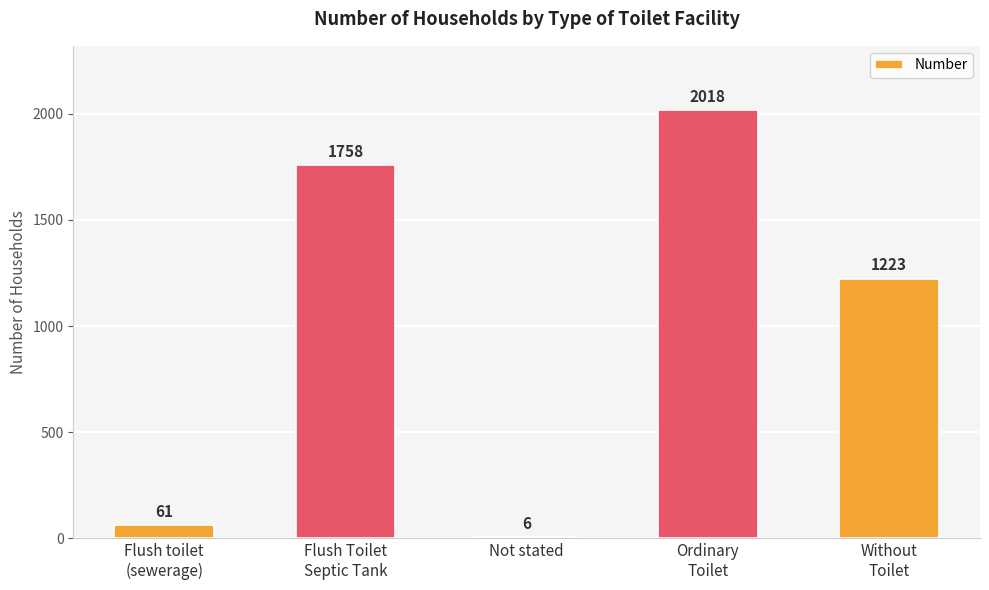

Where is the data nearest to the value 1012?

Without
Toilet